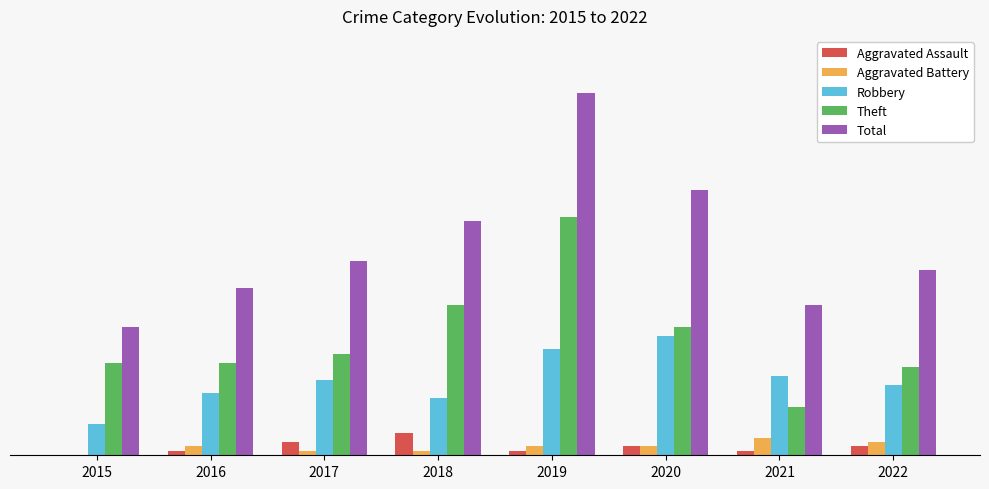

Which series has the largest range (max minus min)?

Total